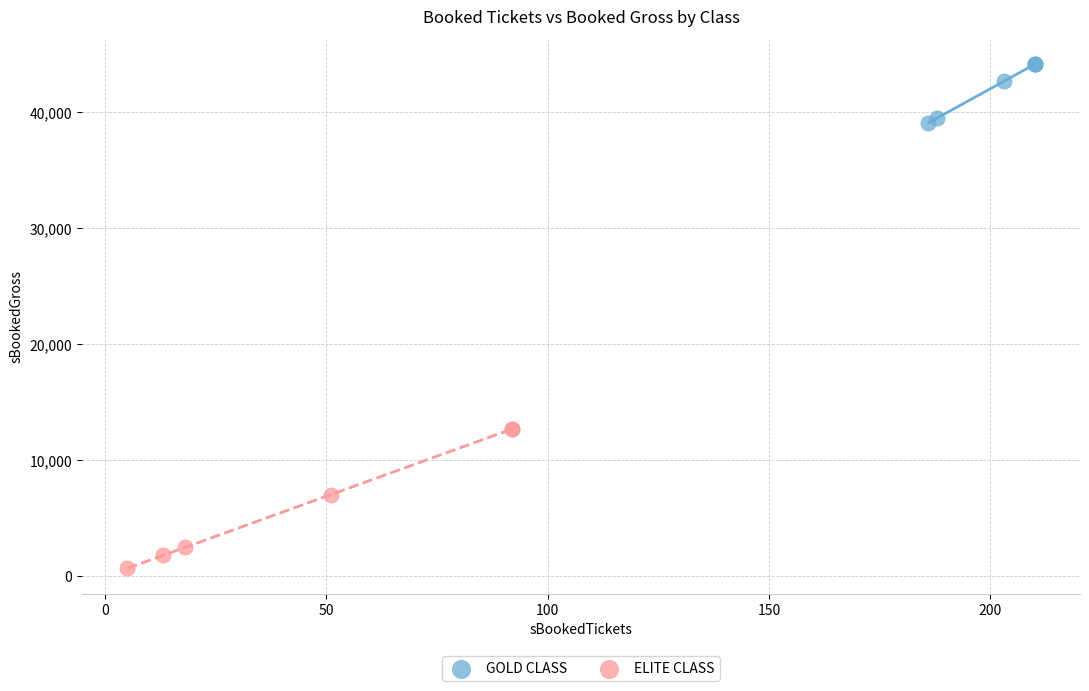

Which series contains the highest Y value?

GOLD CLASS